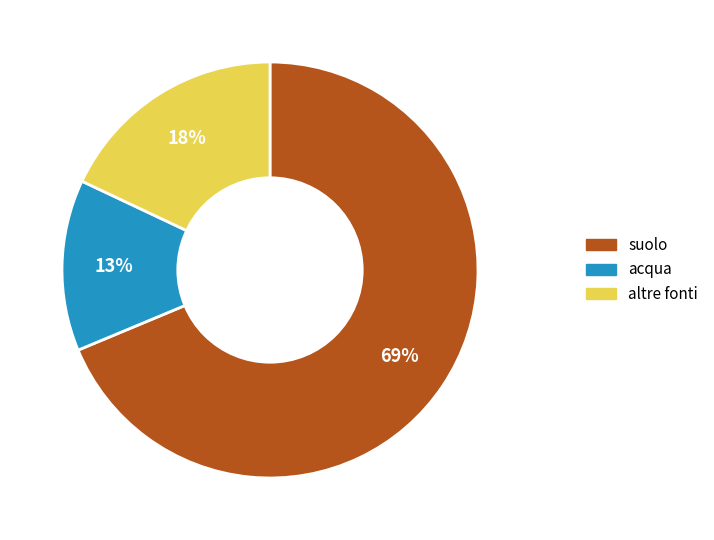

To the nearest percent, what is the average slice percentage?

33%